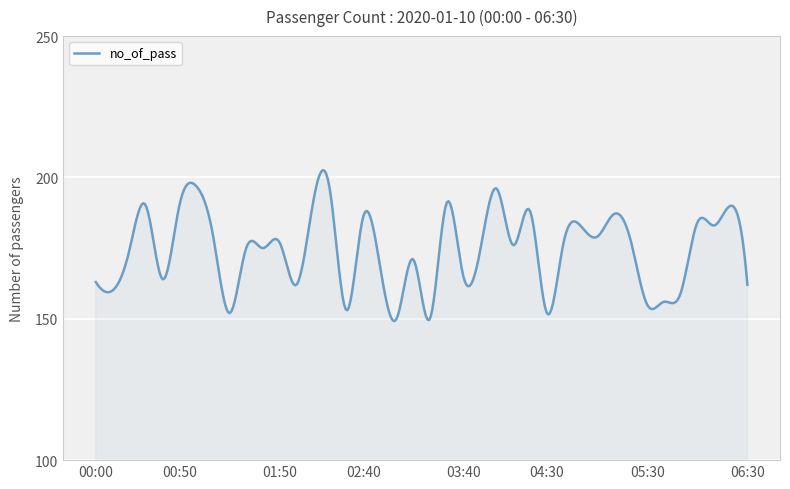

What is the smallest value displayed?

149.2